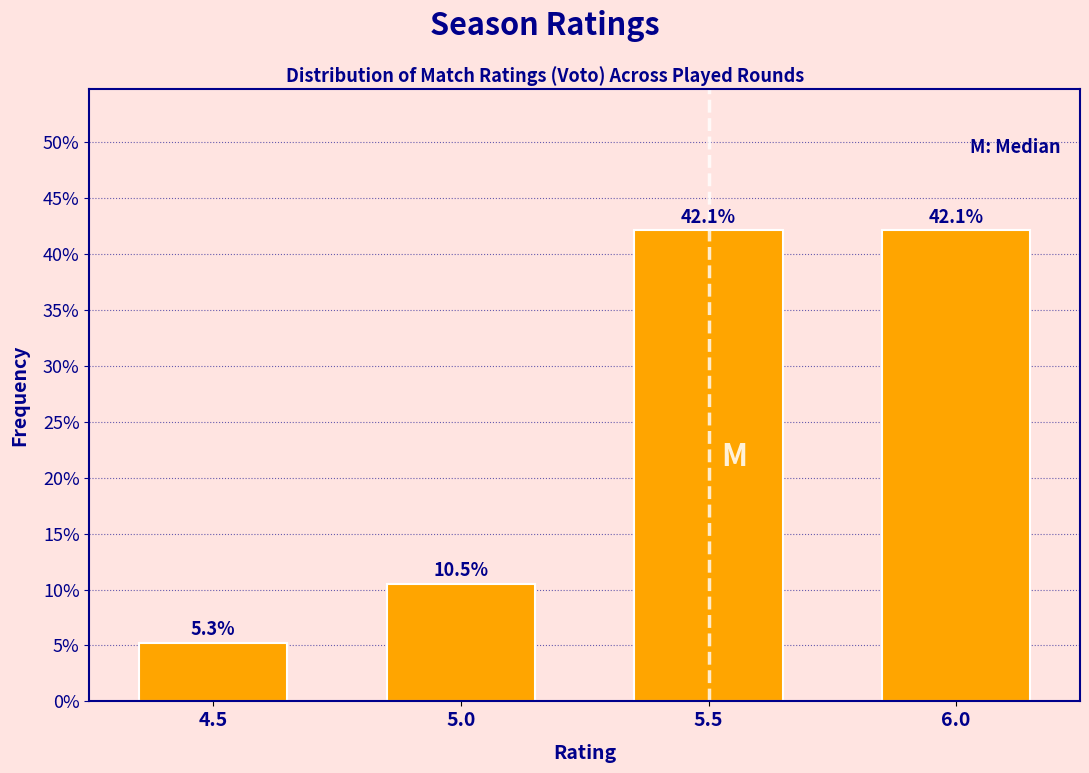

Reading right to left, list all the values displayed in this chart.

6.0=42.1	5.5=42.1	5.0=10.5	4.5=5.3